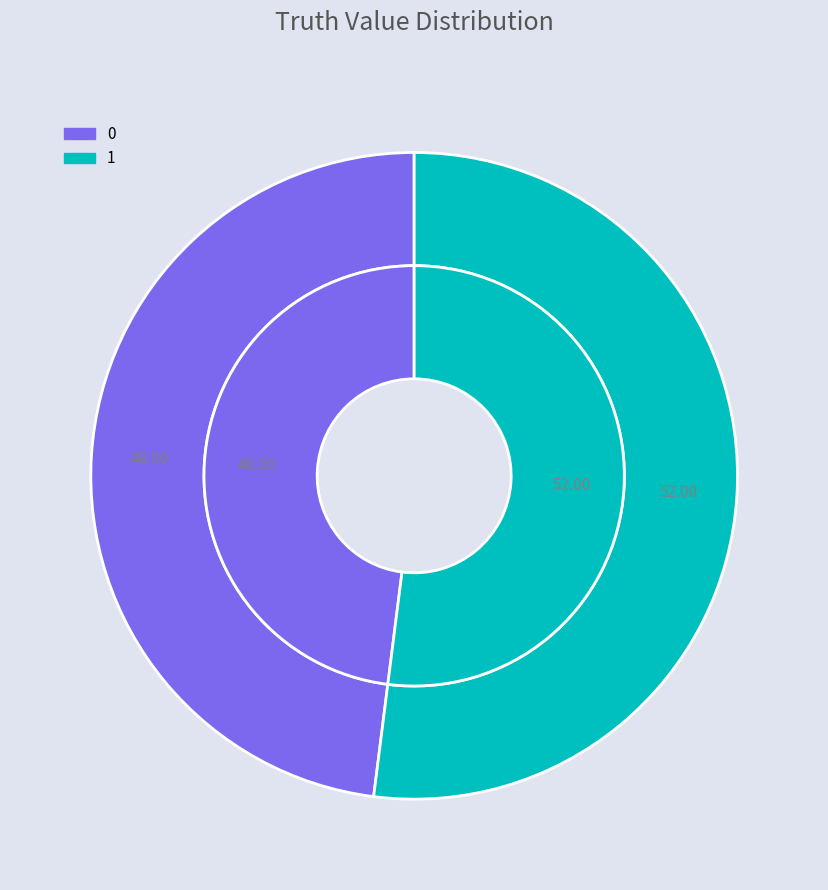

Which slice represents more than half of the pie?

1